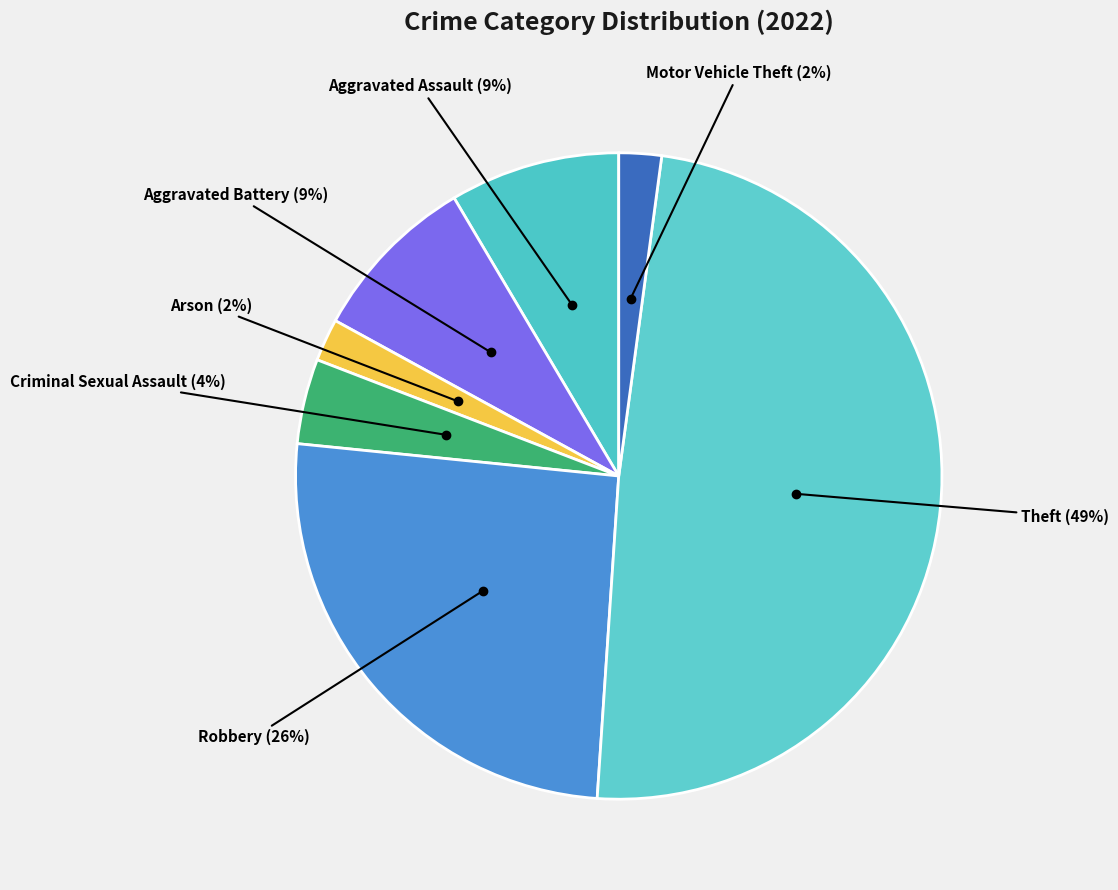

To the nearest percent, what is the average slice percentage?

14%